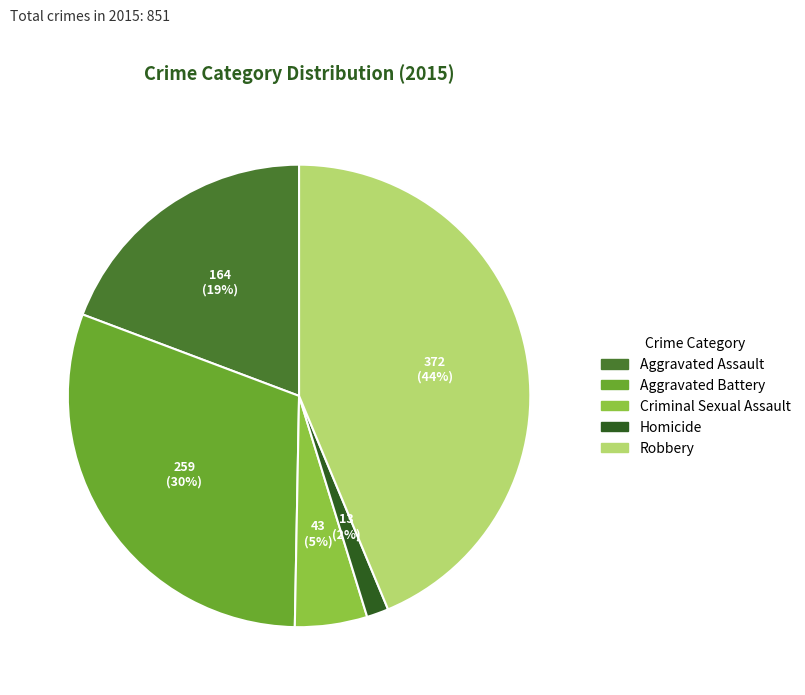

To the nearest percent, what portion does Criminal Sexual Assault represent?

5%